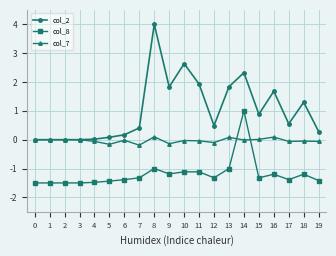

Which series has the largest total across all categories?

col_2